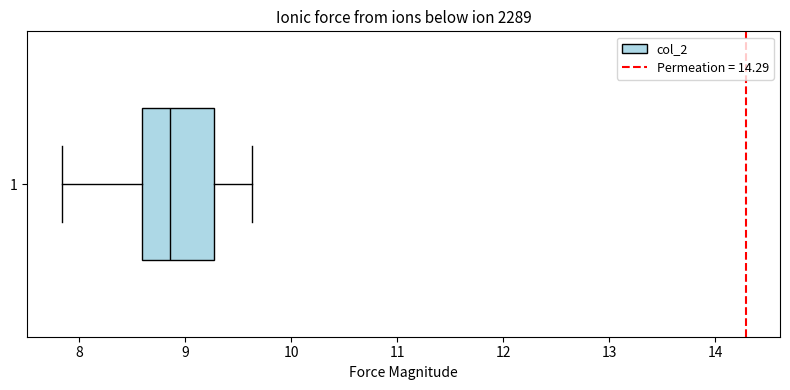

Where does the left whisker of the box at y = 1 end on the x-axis? The values are not printed on the chart, so give them approximately, as read against the axis.

7.8